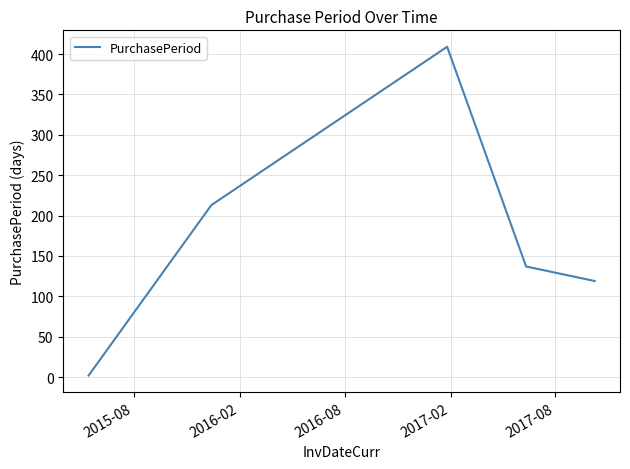

True or false: the data has more than 0 interior local peaks.

True